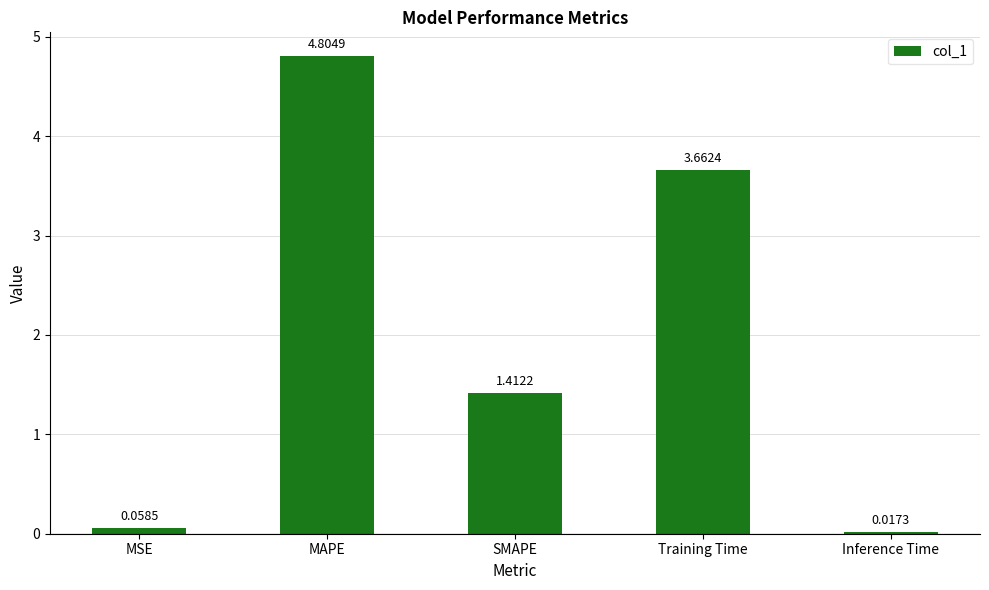

Which label corresponds to the smallest value in the chart?

Inference Time